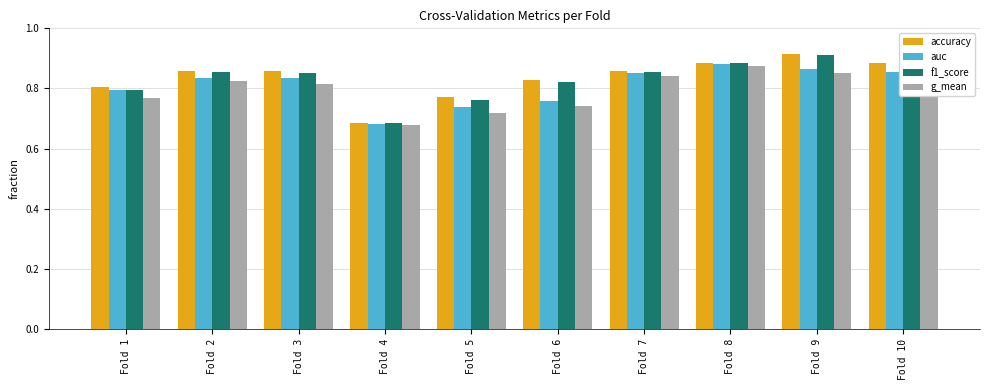

Is the value of g_mean at Fold 1 greater than the value of f1_score at Fold 1?

No